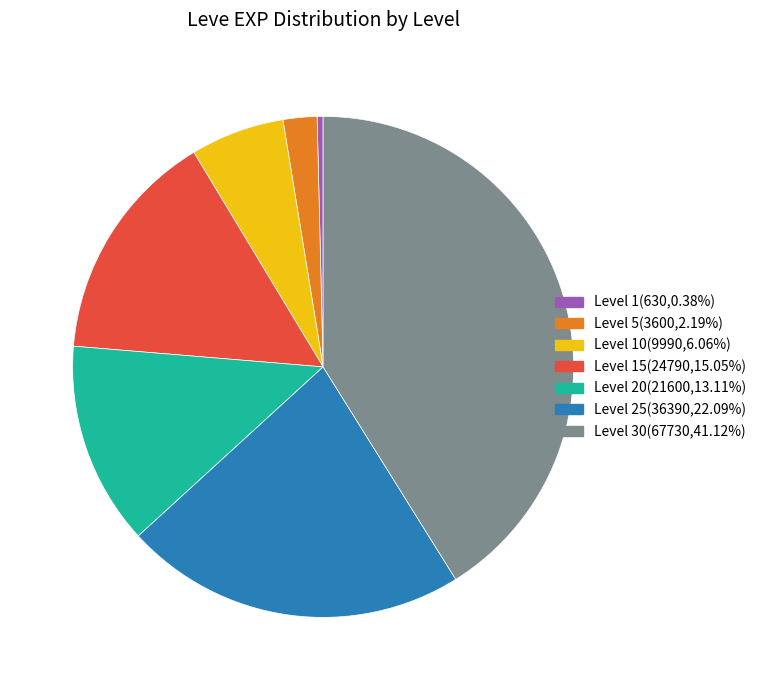

What is the ratio of the value at Level 20(21600,13.11%) to the value at Level 10(9990,6.06%)?

2.2